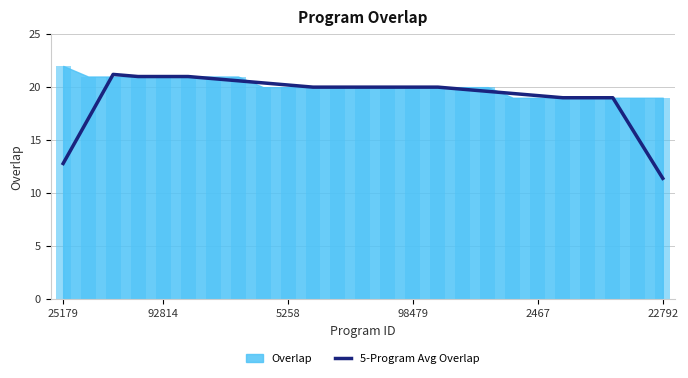

What is the label of the 18th bar from the right?

7